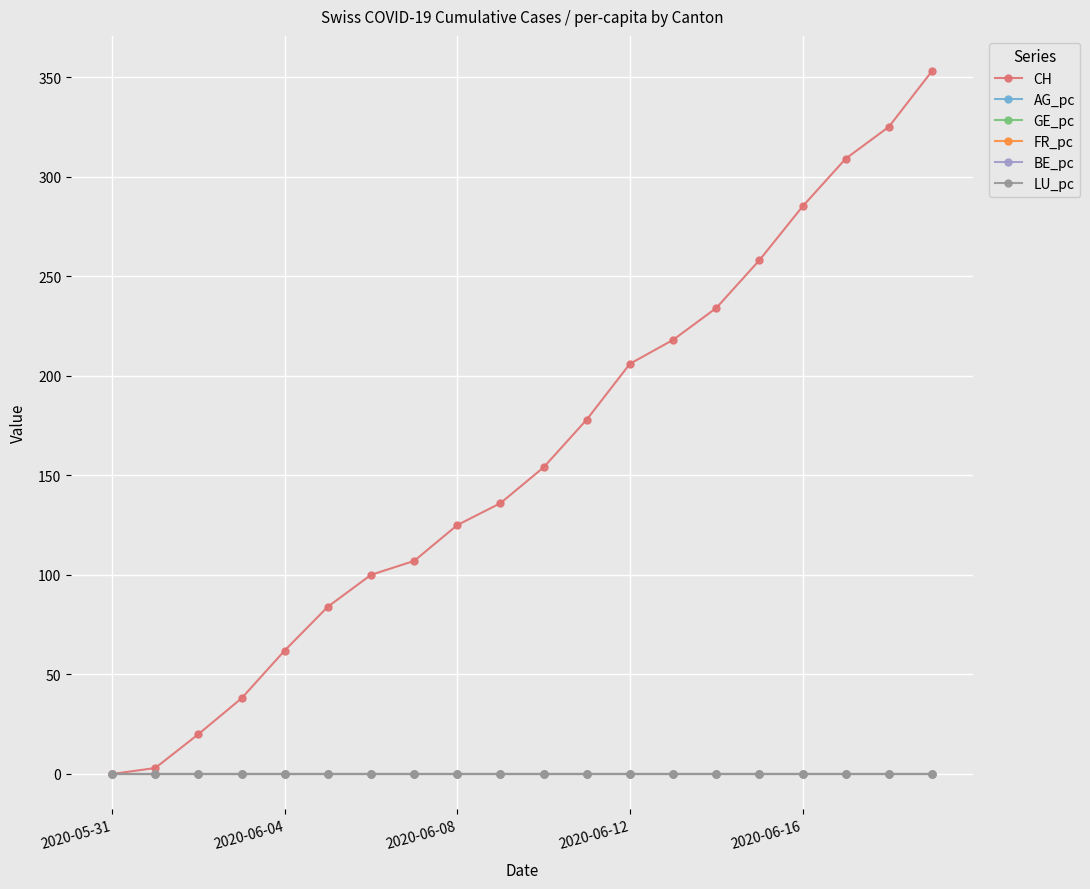

Which series has the widest spread of values?

CH